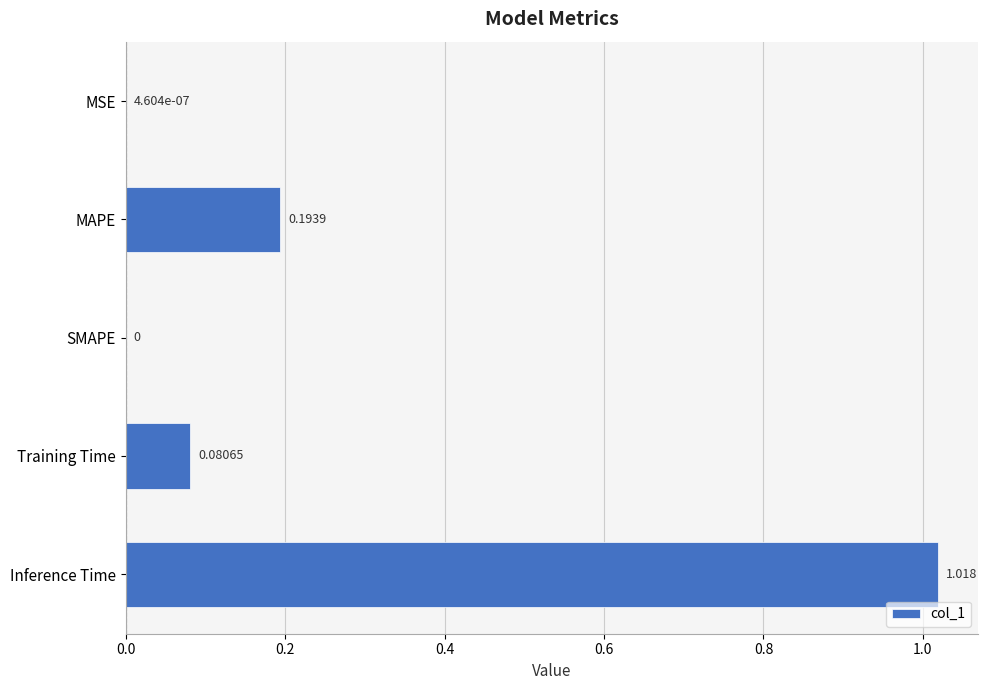

At which category does the chart reach its peak across all series?

Inference Time